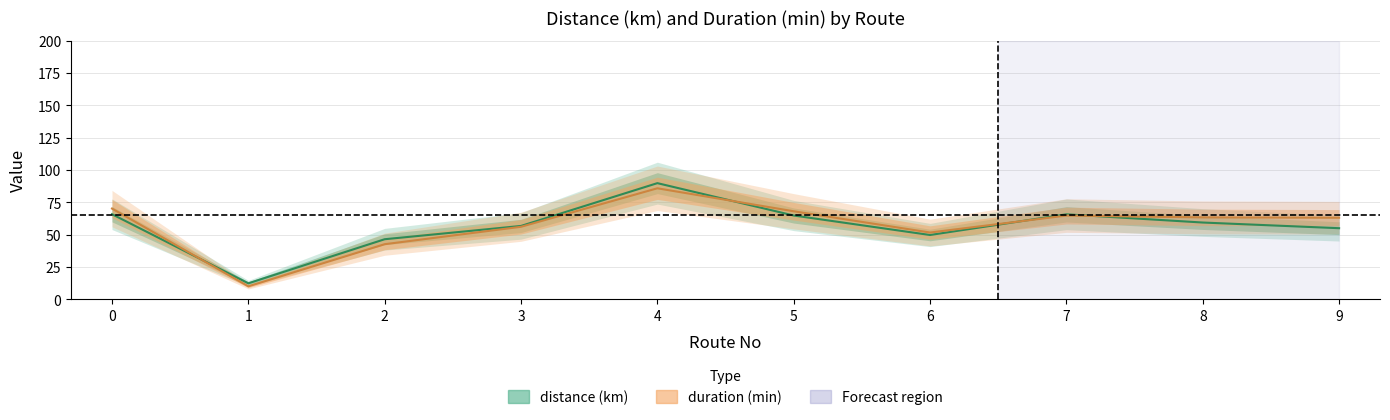

What is the spread (max minus min) of values at 6?

1.9